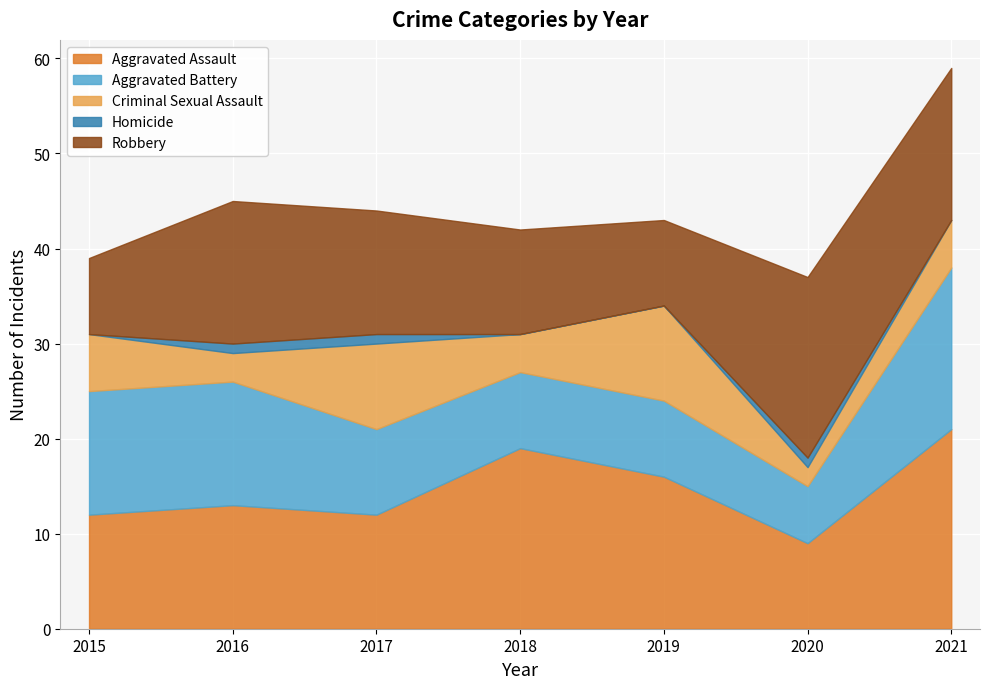

What is the value of the Robbery point at the 3rd from the left?

13